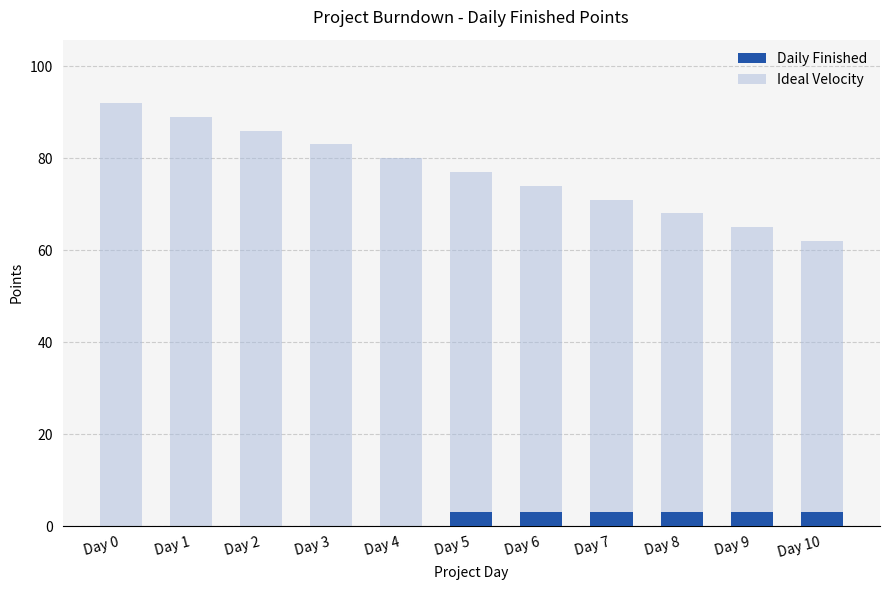

What is the difference between the Ideal Velocity values at Day 8 and Day 2?

18